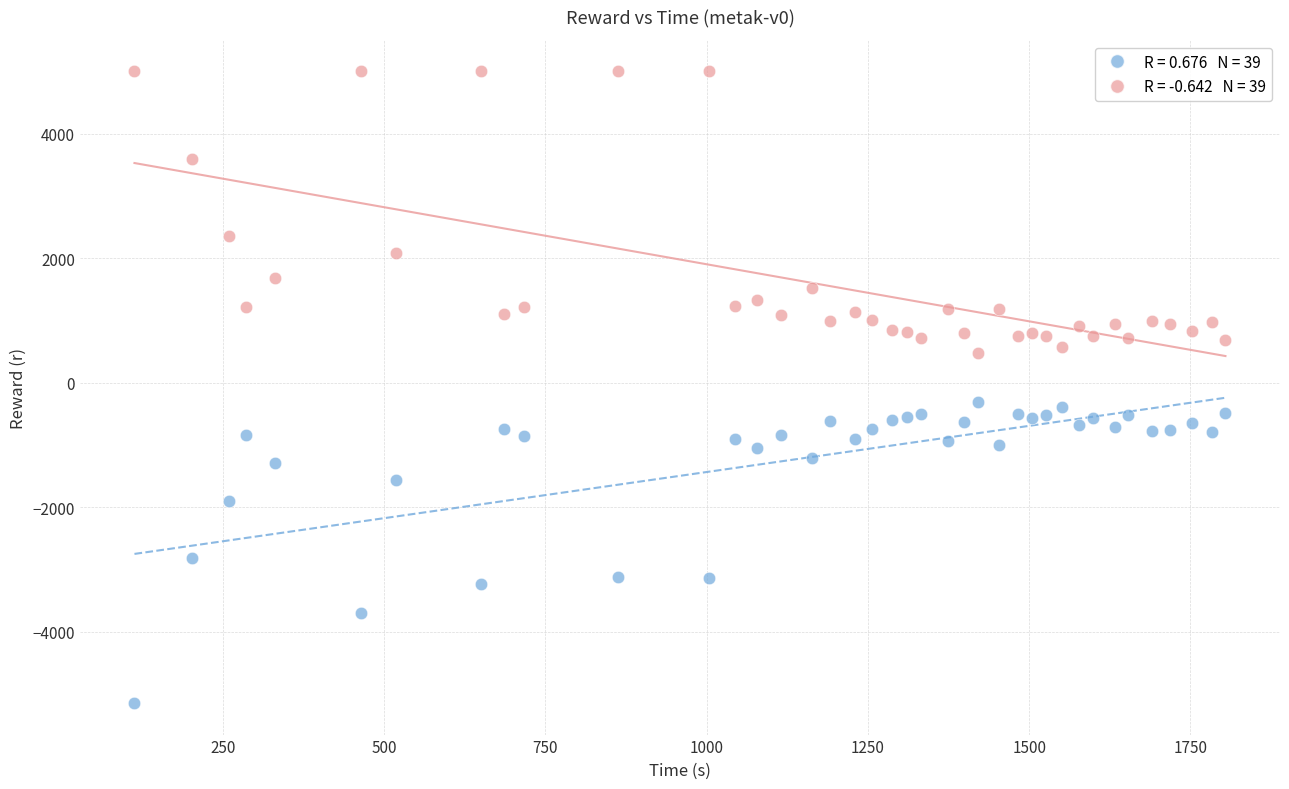

Across all data points, what is the range of X values (max minus min)?

1691.3